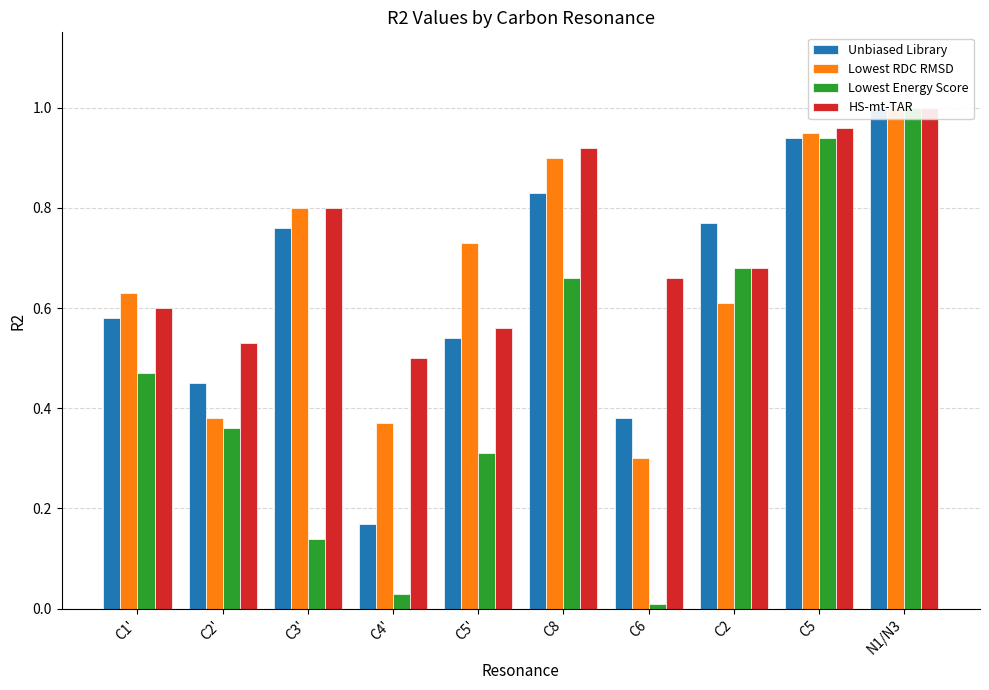

Reading right to left, extract all data points from this chart.

Unbiased Library: 1.0	0.9	0.8	0.4	0.8	0.5	0.2	0.8	0.5	0.6
Lowest RDC RMSD: 1.0	0.9	0.6	0.3	0.9	0.7	0.4	0.8	0.4	0.6
Lowest Energy Score: 1.0	0.9	0.7	0.0	0.7	0.3	0.0	0.1	0.4	0.5
HS-mt-TAR: 1.0	1.0	0.7	0.7	0.9	0.6	0.5	0.8	0.5	0.6